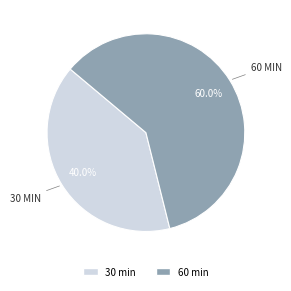

Count the number of slices in the pie.

2